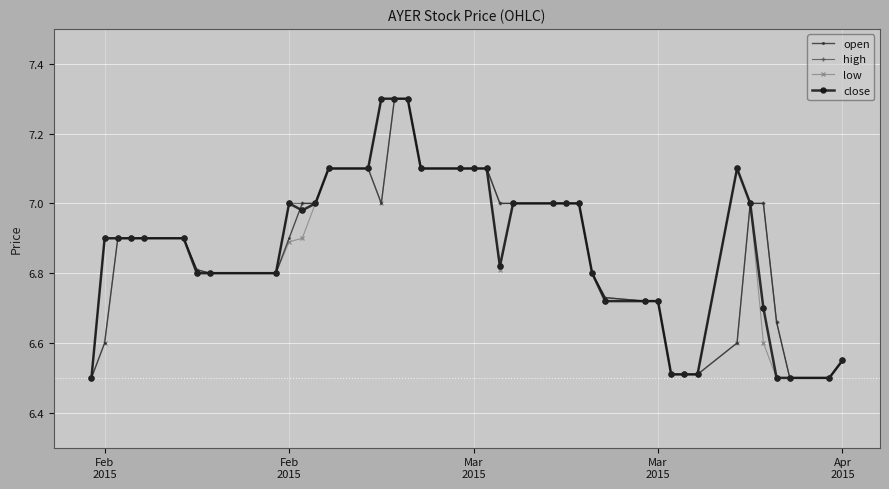

What is the highest value of the open series?

7.3